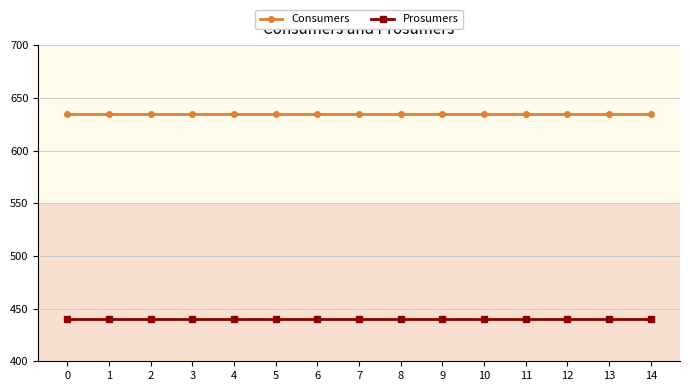

At how many categories does at least one series exceed 510?

15